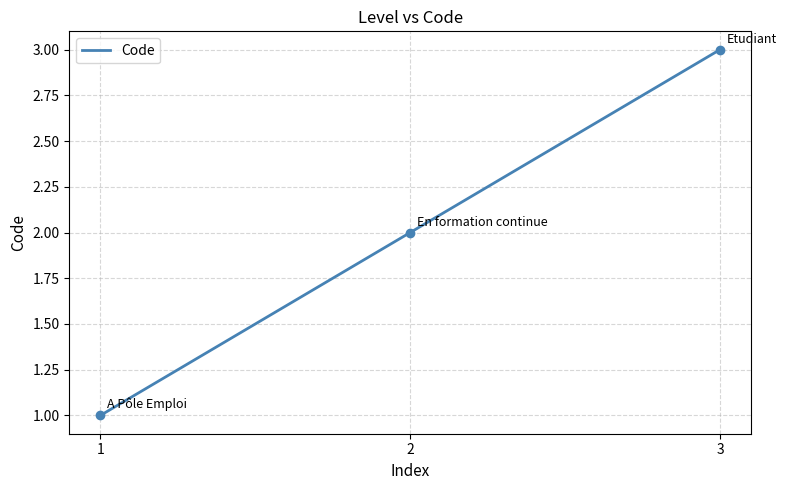

What is the ratio of the value at 2 to the value at 3?

0.7